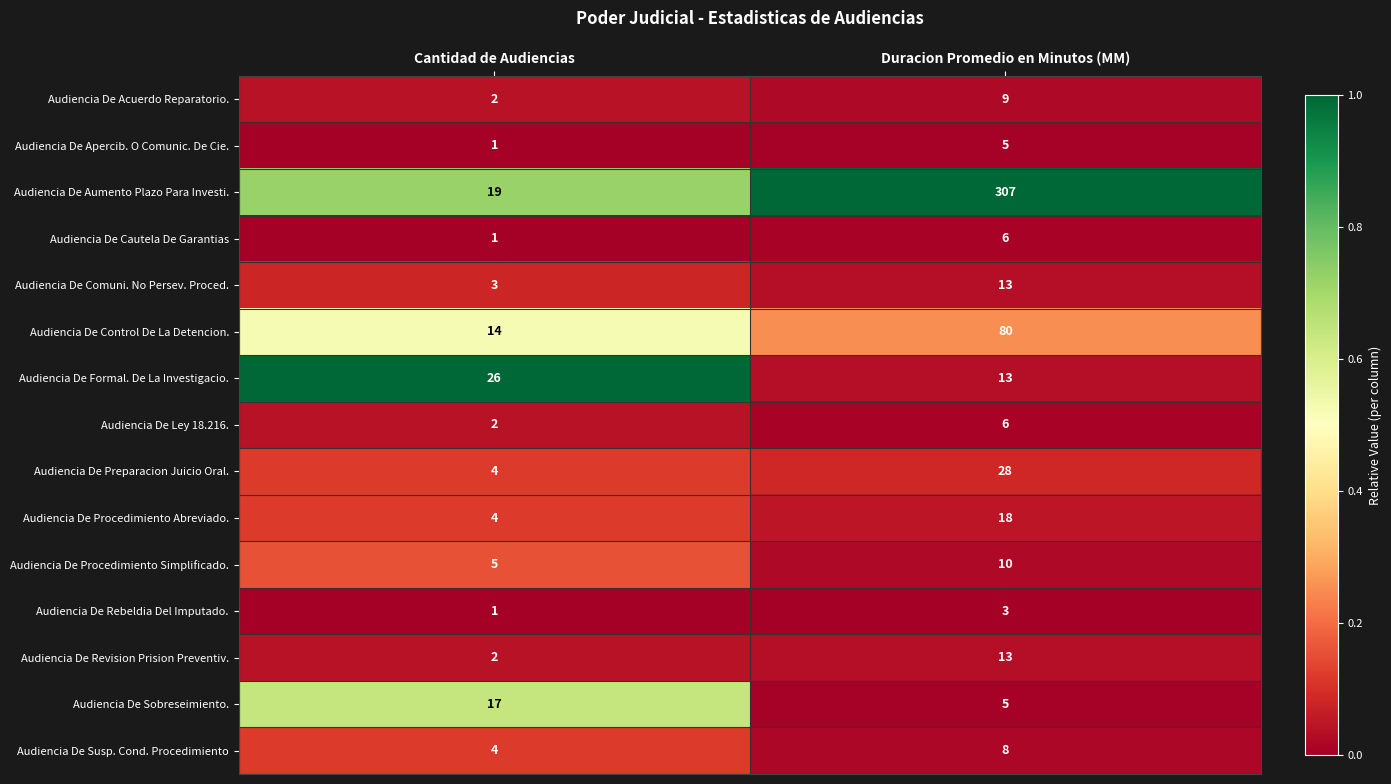

At which label does Audiencia De Revision Prision Preventiv. reach its peak?

Duracion Promedio en Minutos (MM)